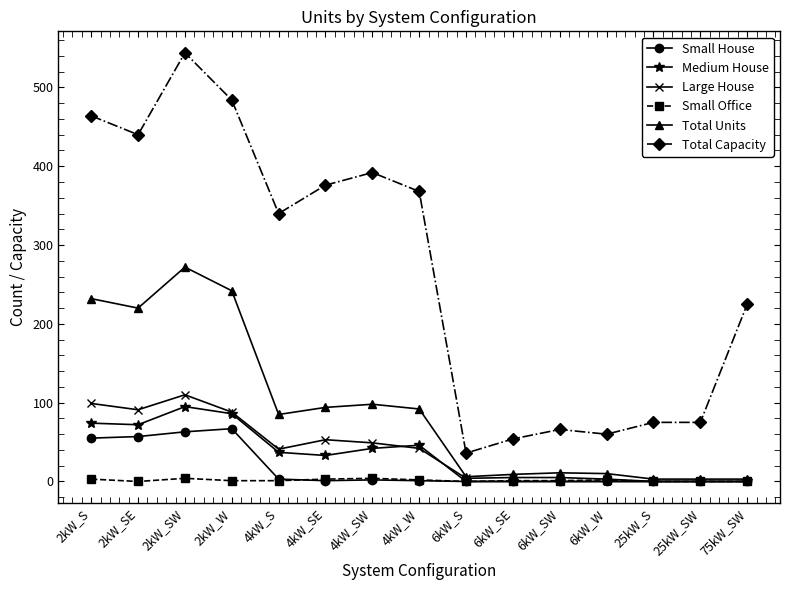

At which label does Total Units first exceed 85?

2kW_S